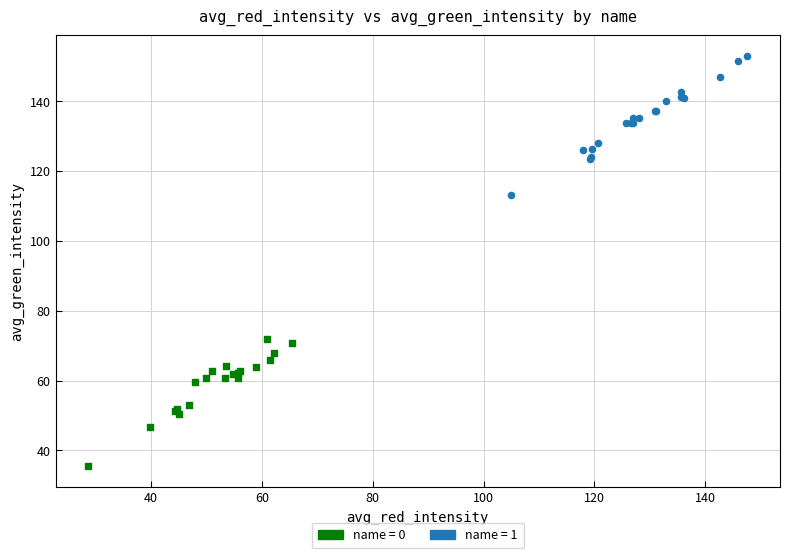

Which series reaches the maximum Y coordinate?

name = 1